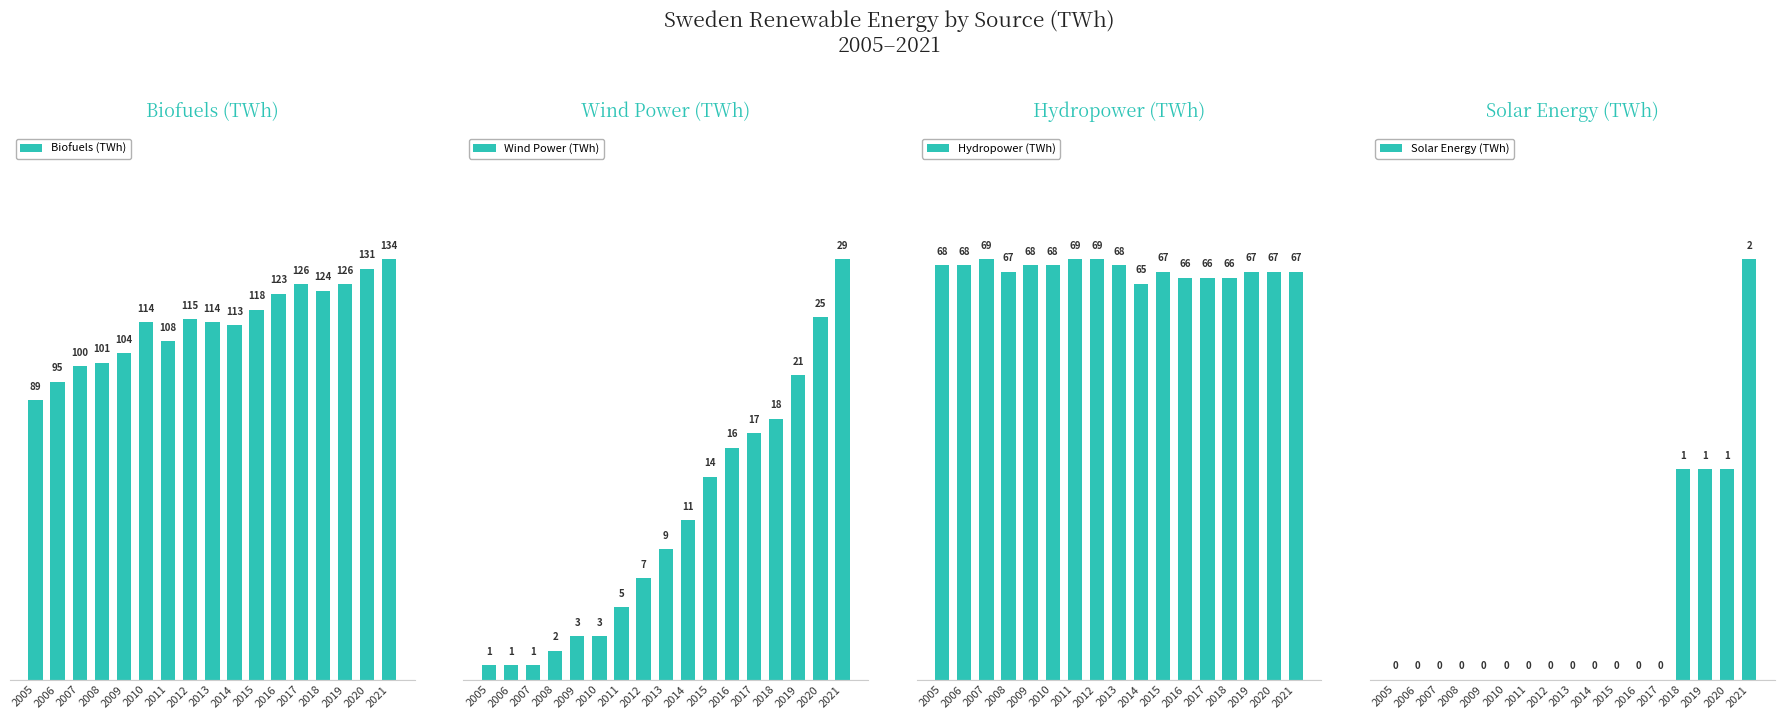

Which series has the largest total across all categories?

Biofuels (TWh)